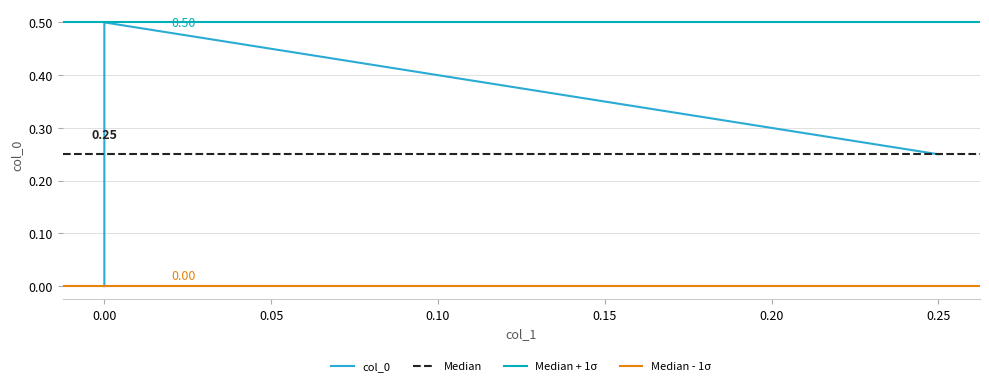

What is the change in value from 0.25 to 0.0?

+0.2